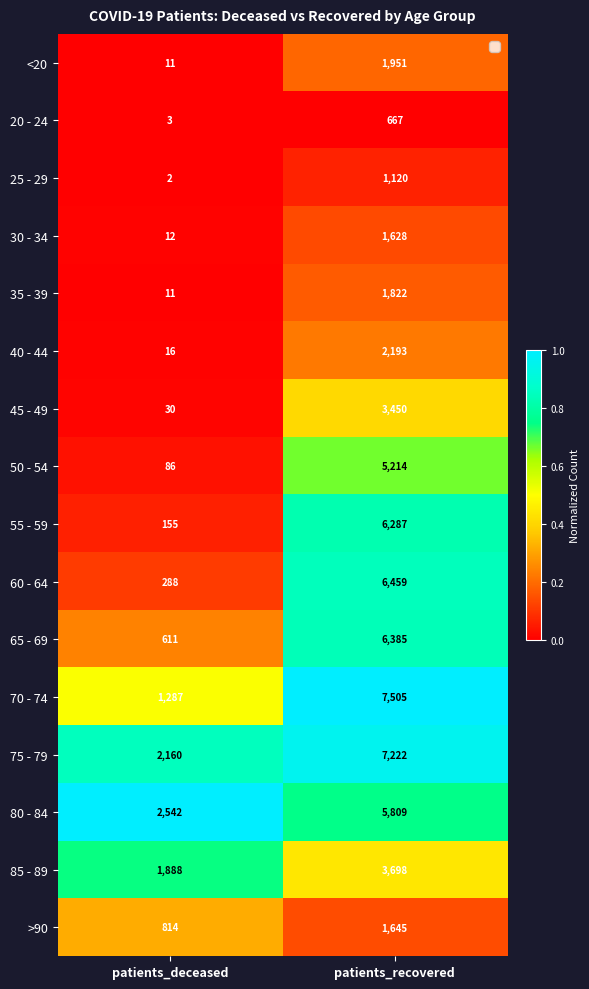

Which category has the highest value in the >90 series?

patients_recovered